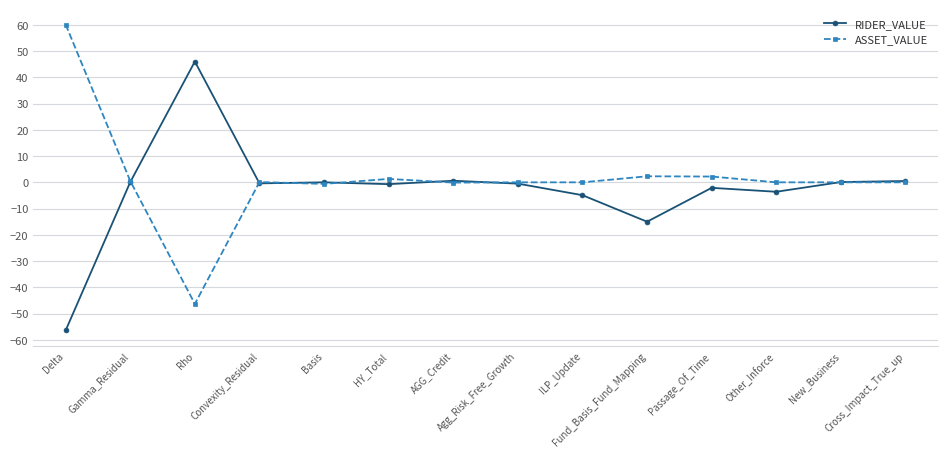

What is the minimum value for ASSET_VALUE?

-46.3